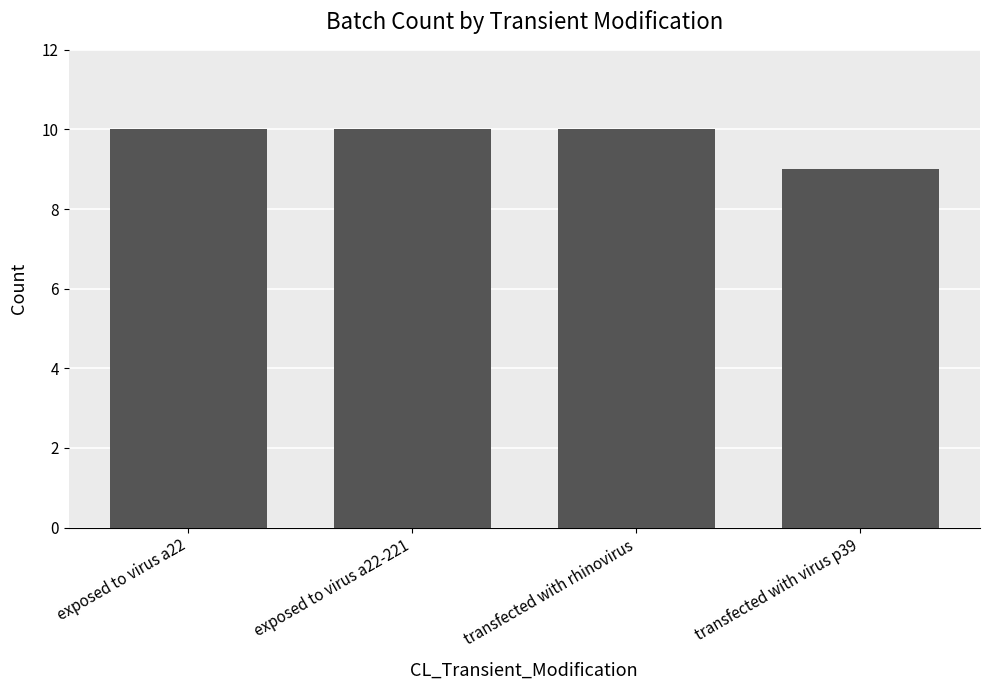

What is the change in value from transfected with rhinovirus to transfected with virus p39?

-1